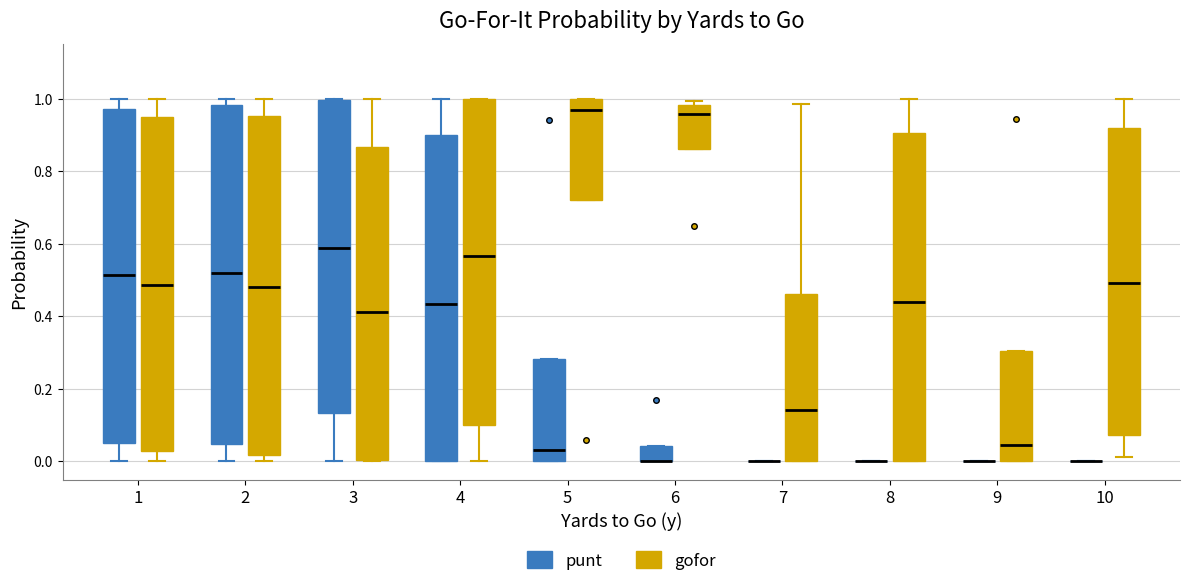

Reading left to right, read every box against the y-axis: the position of its median line, the range the box covers, and the ends of its whiskers. The values are not printed on the chart, so give them approximately, as read against the axis.

1 (punt): median 0.52, box 0.06 to 0.98, whiskers 0.00 to 1.00
1 (gofor): median 0.48, box 0.04 to 0.94, whiskers 0.00 to 1.00
2 (punt): median 0.52, box 0.04 to 0.98, whiskers 0.00 to 1.00
2 (gofor): median 0.48, box 0.02 to 0.96, whiskers 0.00 to 1.00
3 (punt): median 0.58, box 0.14 to 1.00, whiskers 0.00 to 1.00
3 (gofor): median 0.42, box 0.00 to 0.86, whiskers 0.00 to 1.00
4 (punt): median 0.44, box 0.00 to 0.90, whiskers 0.00 to 1.00
4 (gofor): median 0.56, box 0.10 to 1.00, whiskers 0.00 to 1.00
5 (punt): median 0.04, box 0.00 to 0.28, whiskers 0.00 to 0.28
5 (gofor): median 0.96, box 0.72 to 1.00, whiskers 0.72 to 1.00
6 (punt): median 0.00 (drawn on the box's lower edge), box 0.00 to 0.04, whiskers 0.00 to 0.04
6 (gofor): median 0.96, box 0.86 to 0.98, whiskers 0.86 to 1.00
7 (punt): box collapsed to a line at 0.00, whiskers 0.00 to 0.00
7 (gofor): median 0.14, box 0.00 to 0.46, whiskers 0.00 to 0.98
8 (punt): box collapsed to a line at 0.00, whiskers 0.00 to 0.00
8 (gofor): median 0.44, box 0.00 to 0.90, whiskers 0.00 to 1.00
9 (punt): box collapsed to a line at 0.00, whiskers 0.00 to 0.00
9 (gofor): median 0.04, box 0.00 to 0.30, whiskers 0.00 to 0.30
10 (punt): box collapsed to a line at 0.00, whiskers 0.00 to 0.00
10 (gofor): median 0.50, box 0.08 to 0.92, whiskers 0.02 to 1.00